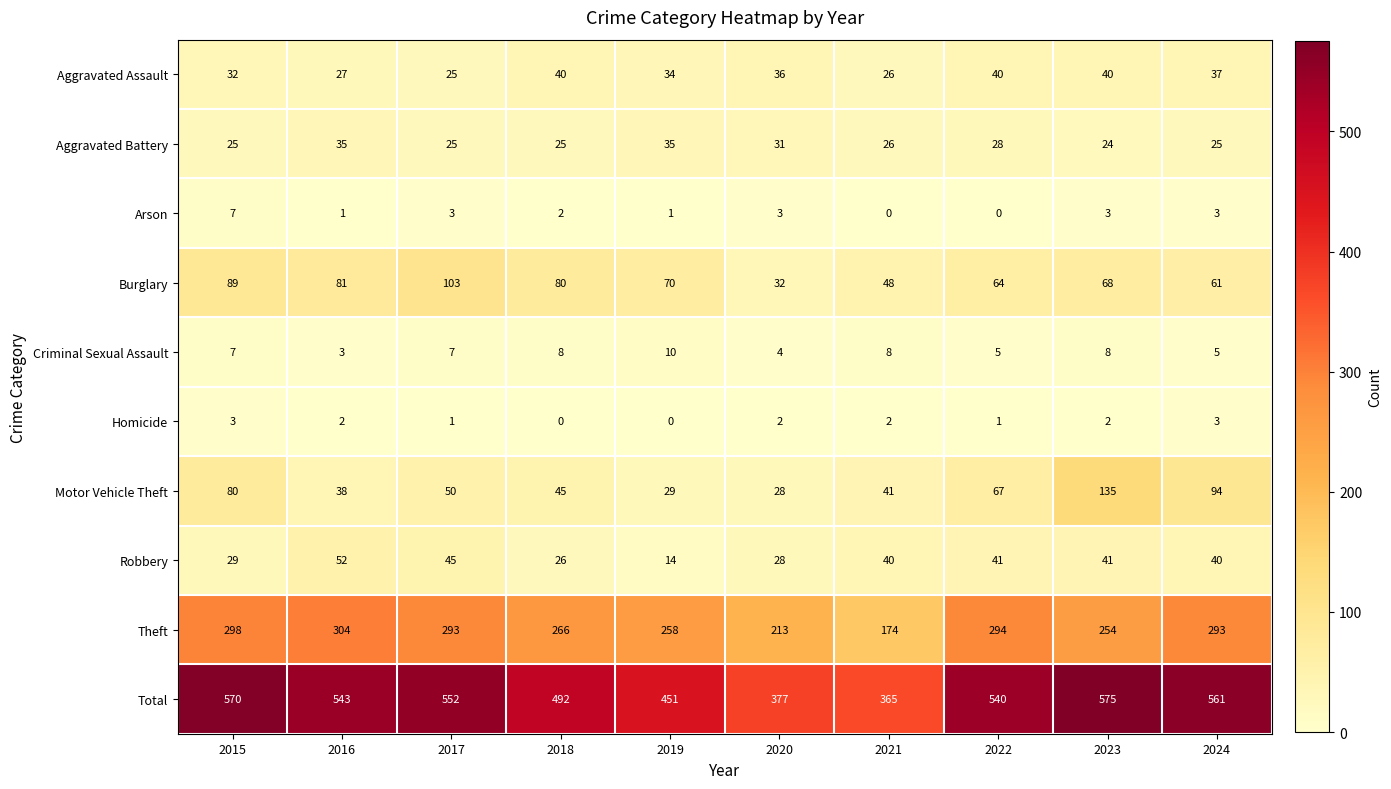

What is the difference between the maximum and minimum values in the Homicide series?

3